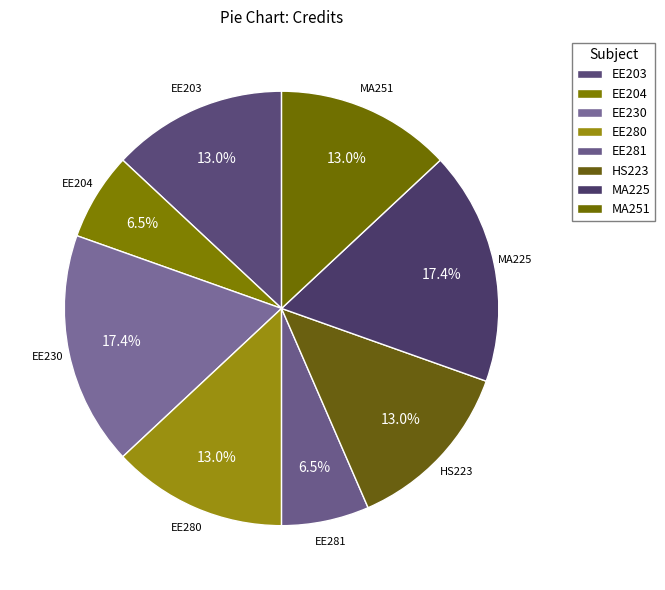

Combined, do MA225 and EE280 account for over 50%?

No